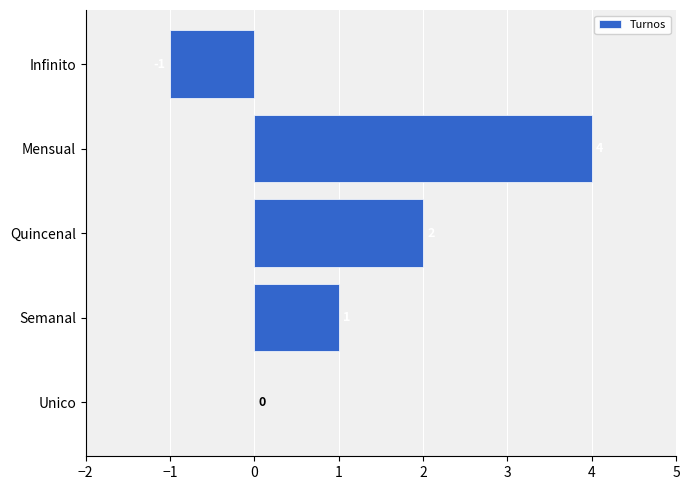

What is the sum of all values?

6